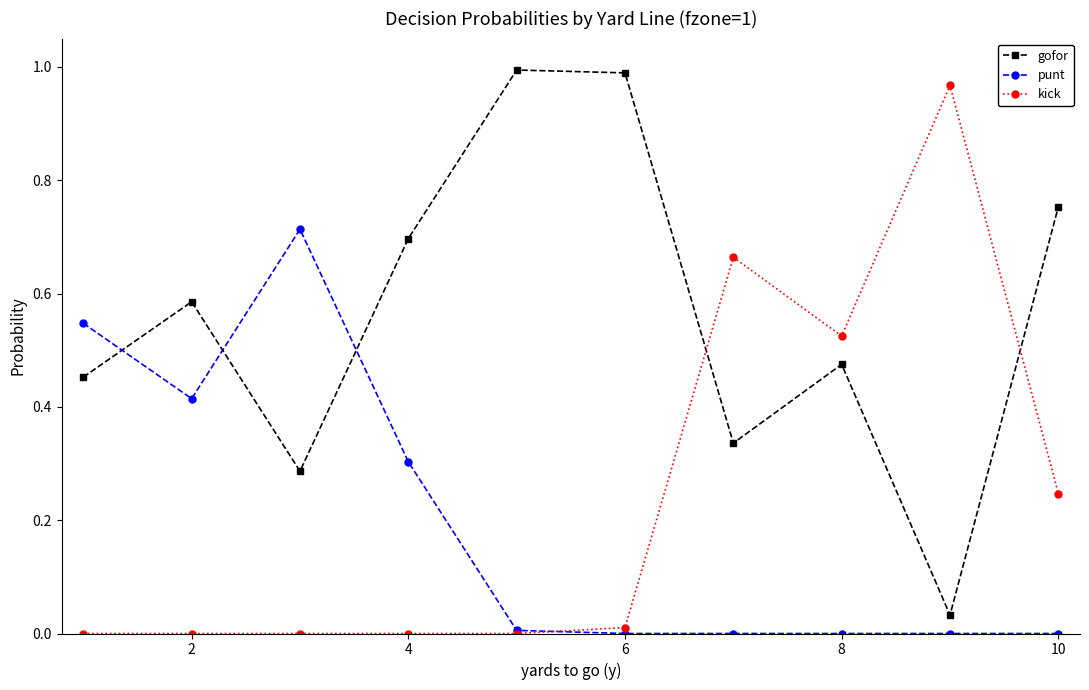

True or false: kick and gofor cross at least once.

True